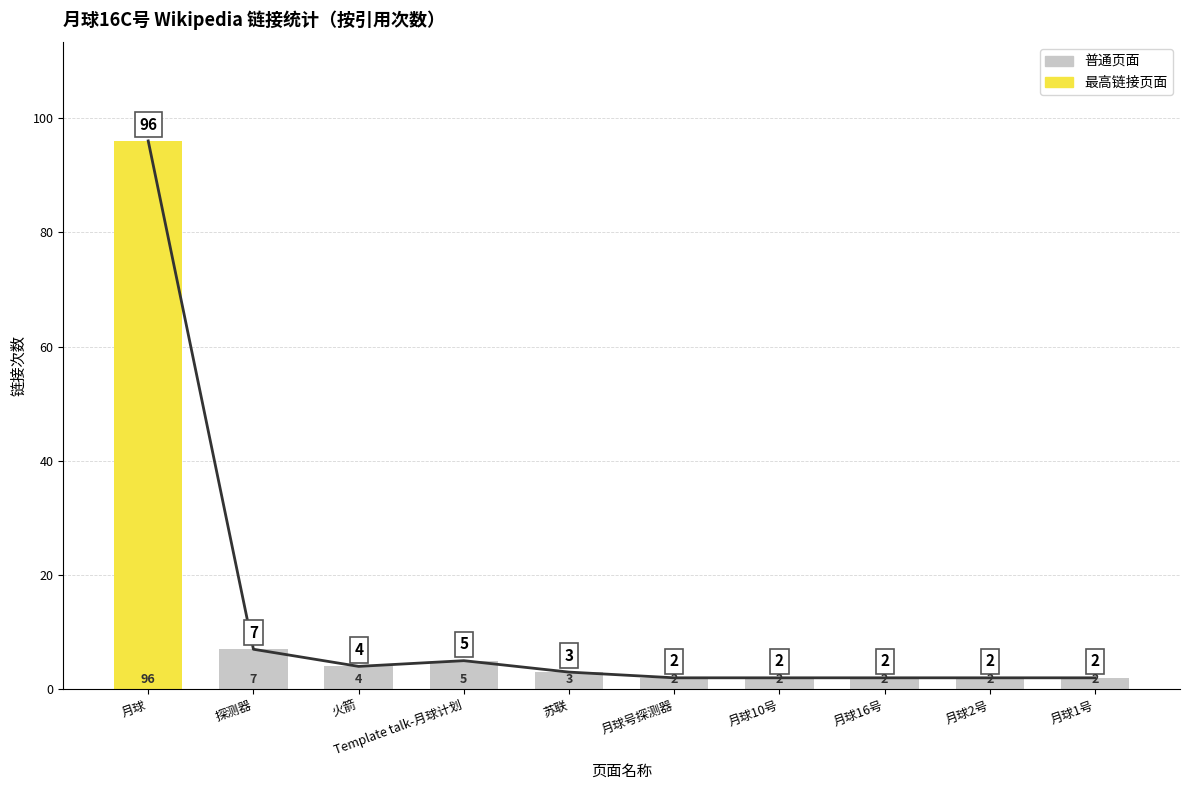

What is the difference between the second highest and minimum values?

5